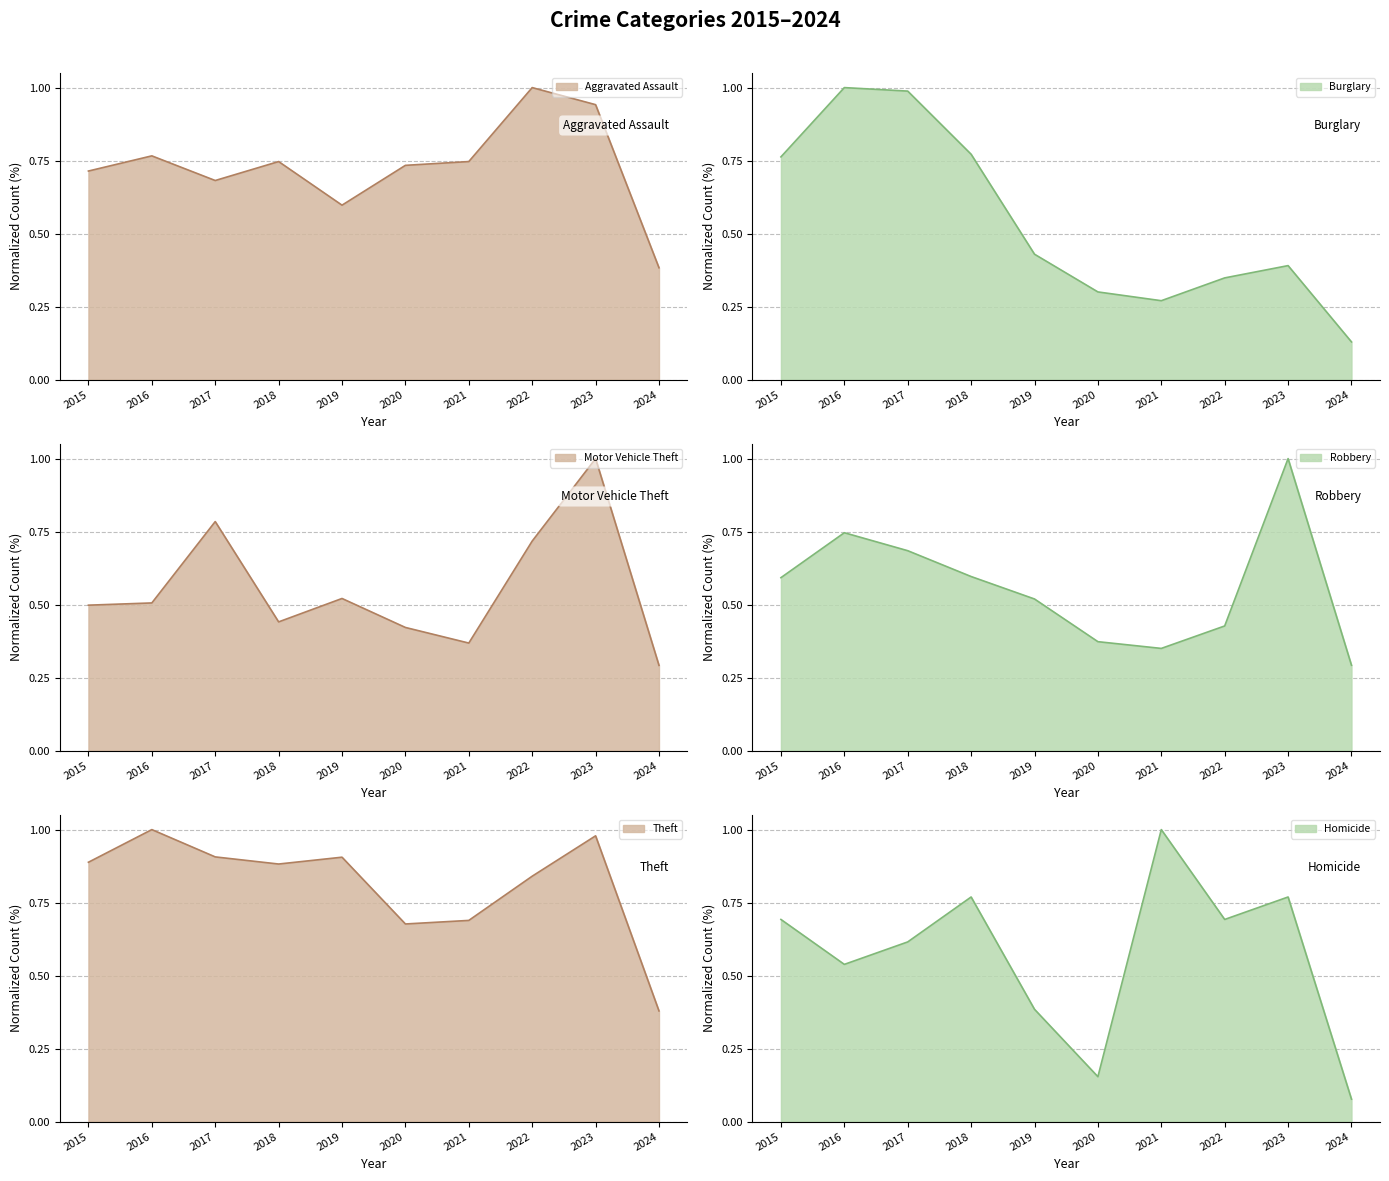

What is the value of the Burglary point at the 6th from the left?

0.3